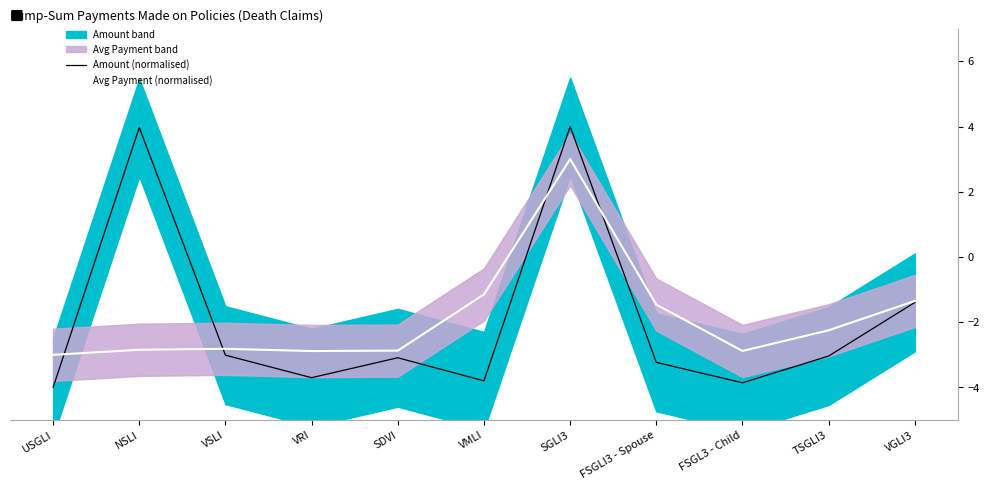

True or false: Avg Payment (normalised) and Amount (normalised) intersect in this chart.

True